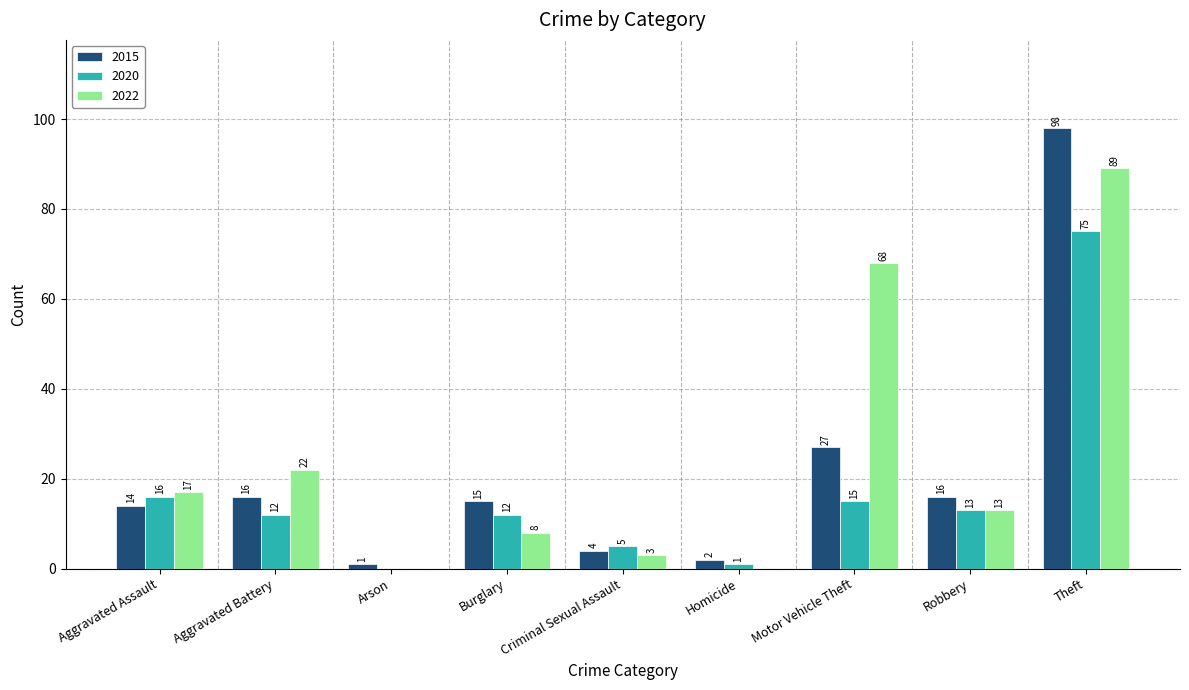

How many categories are shown in the chart?

9